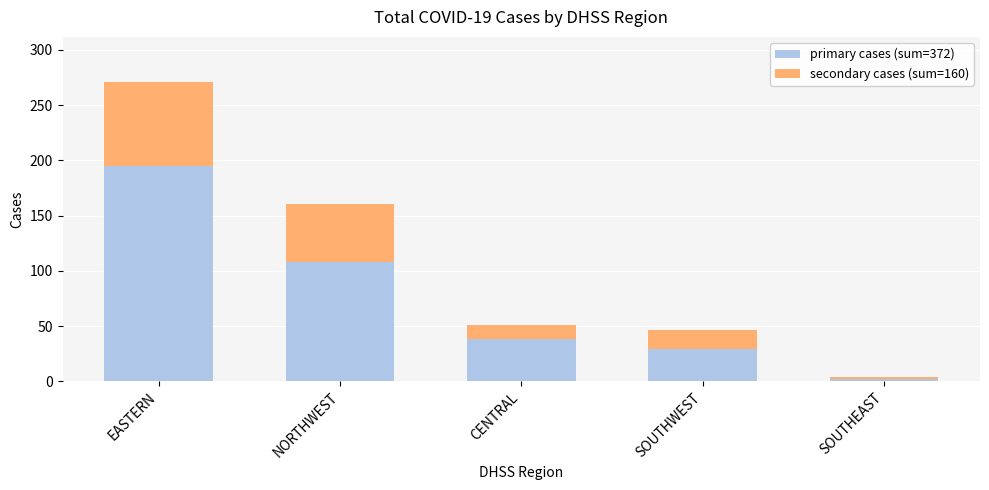

How many series are shown in this chart?

2